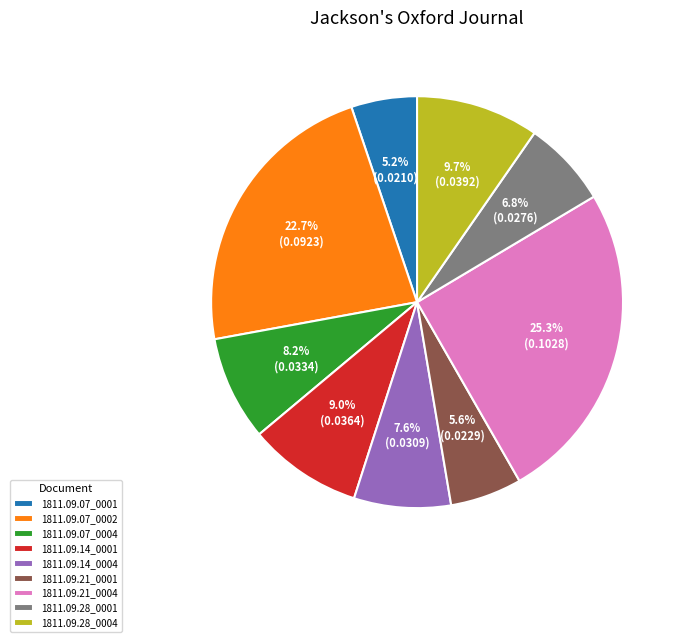

True or false: 1811.09.21_0004 accounts for 10% of the total.

False